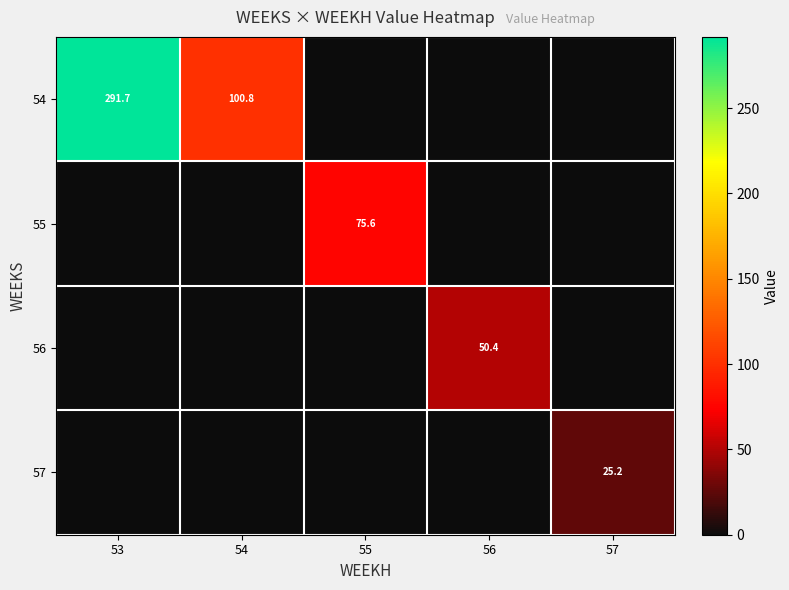

Between 53 and 55, which is larger?

53